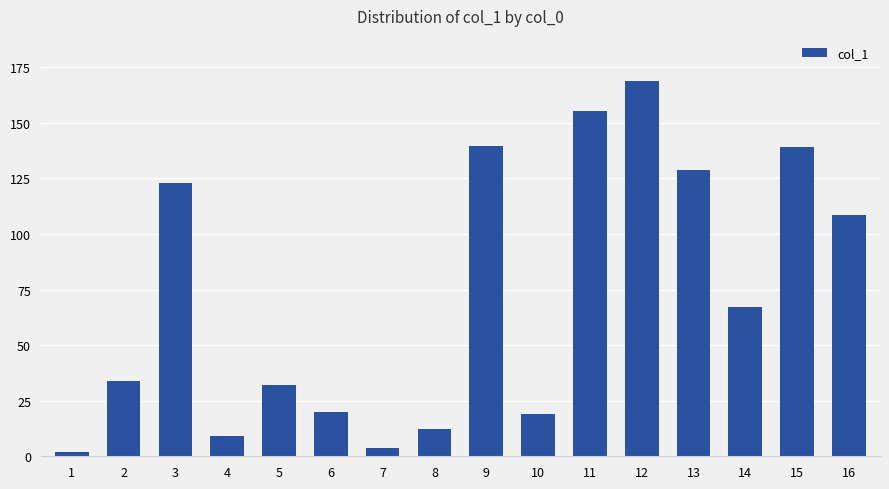

What is the value of the 3rd bar from the left?

123.1